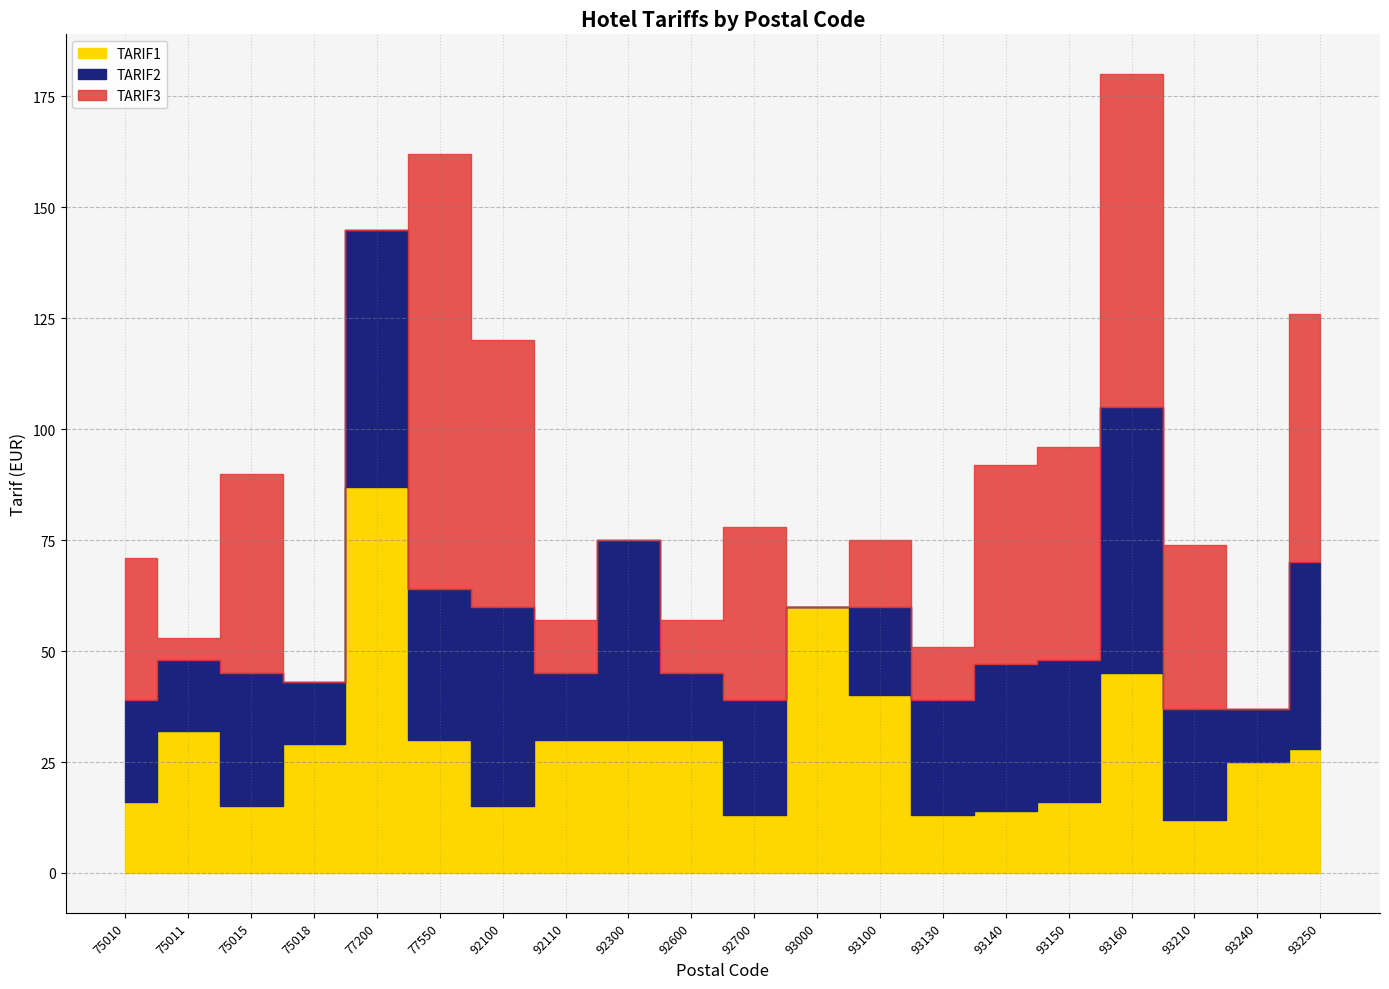

The TARIF3 series shows 98 at 77550. True or false?

True